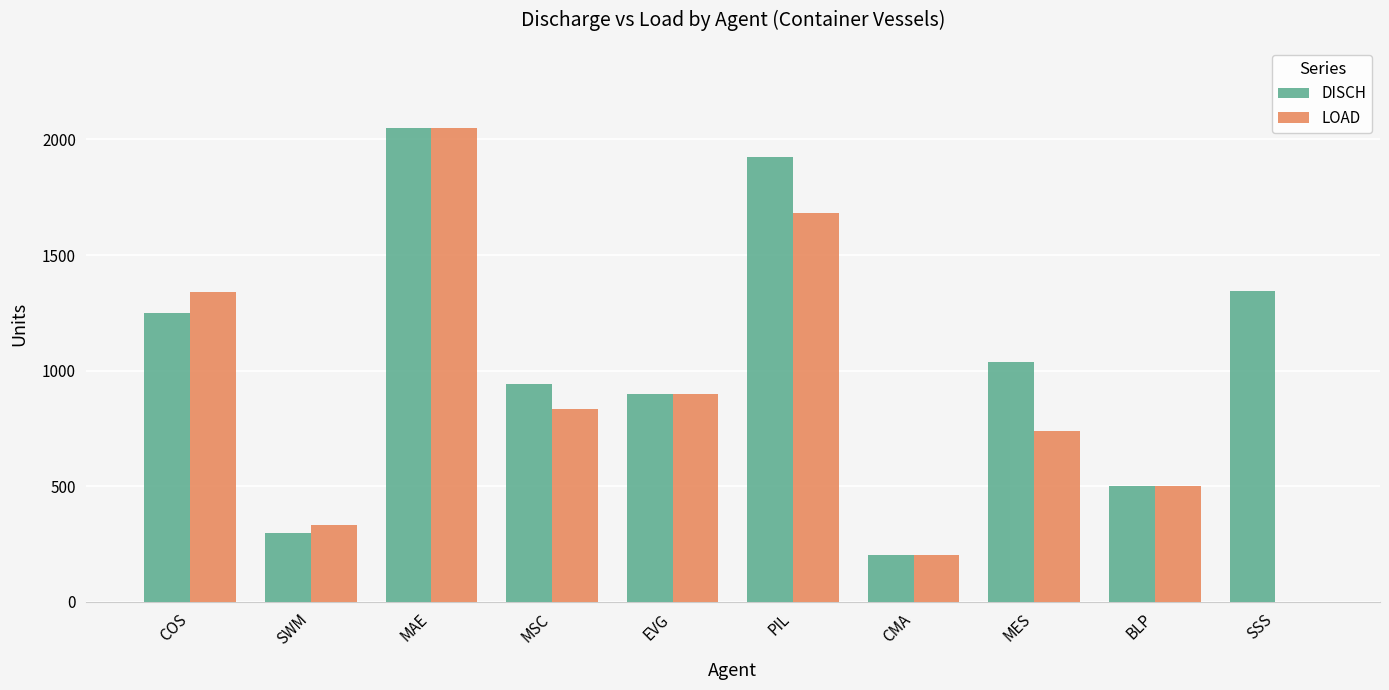

Is the value of DISCH at SSS greater than the value of LOAD at CMA?

Yes